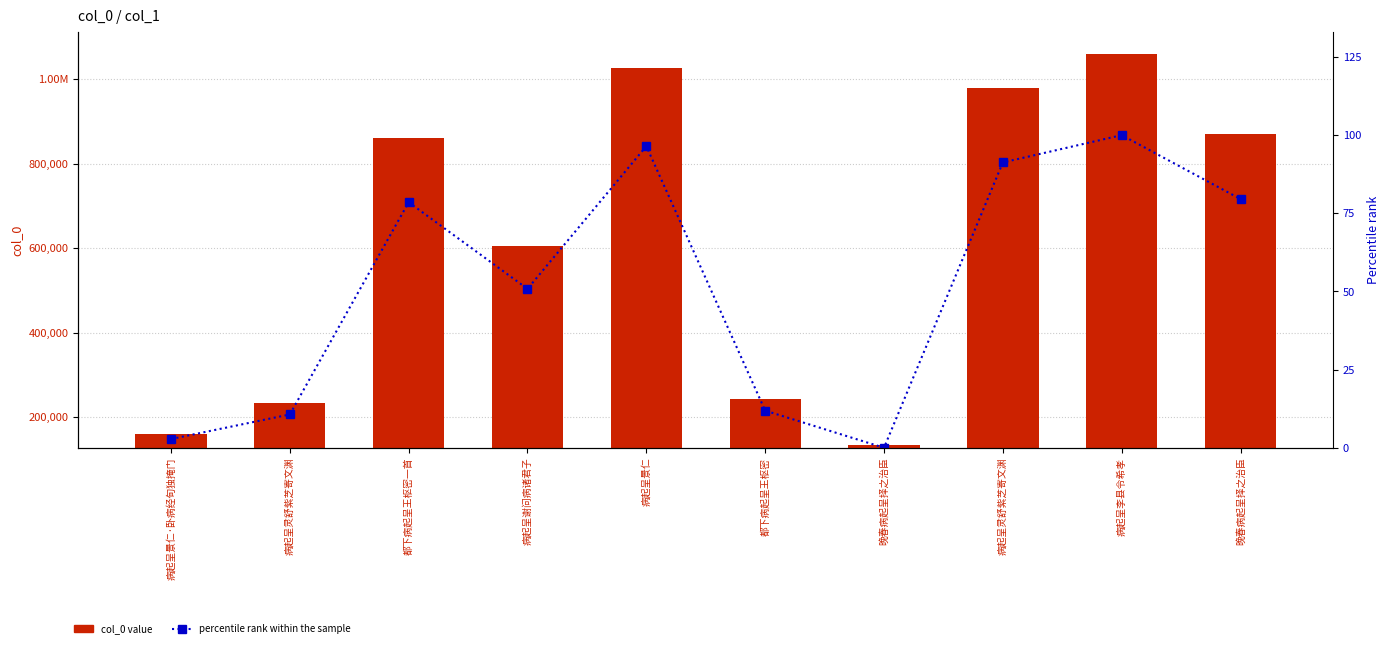

What is the total value across all series at 病起呈谢问病诸君子?

604259.8